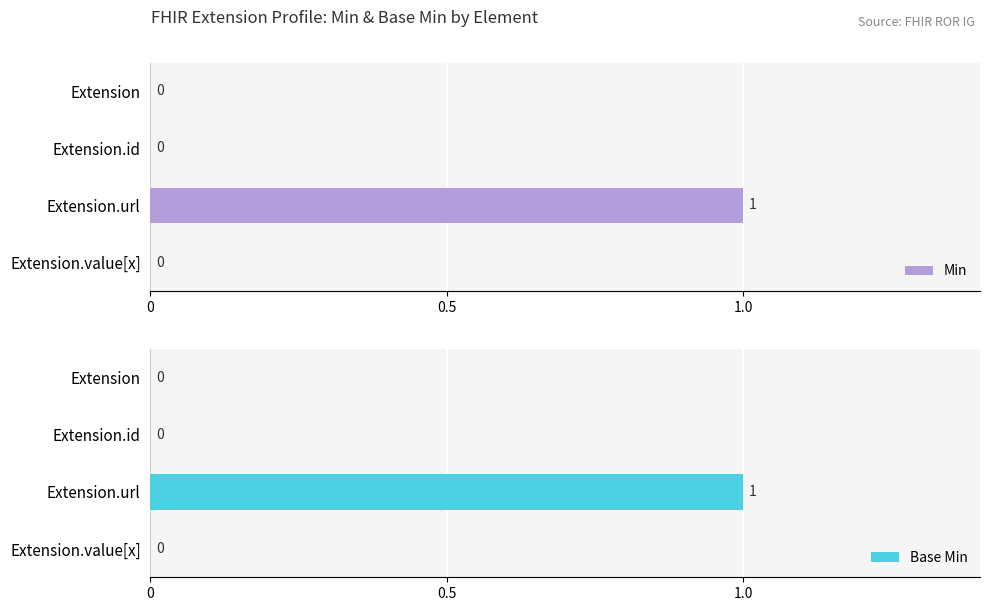

True or false: Min has a value of -1 at Extension.

False